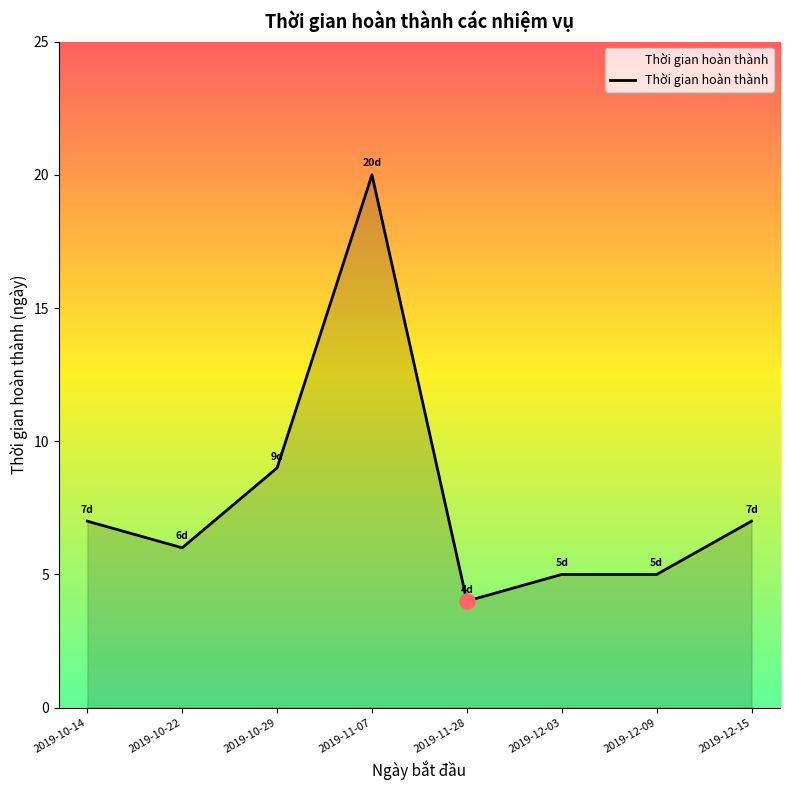

What is the ratio of the value at 2019-11-28 to the value at 2019-10-14?

0.6